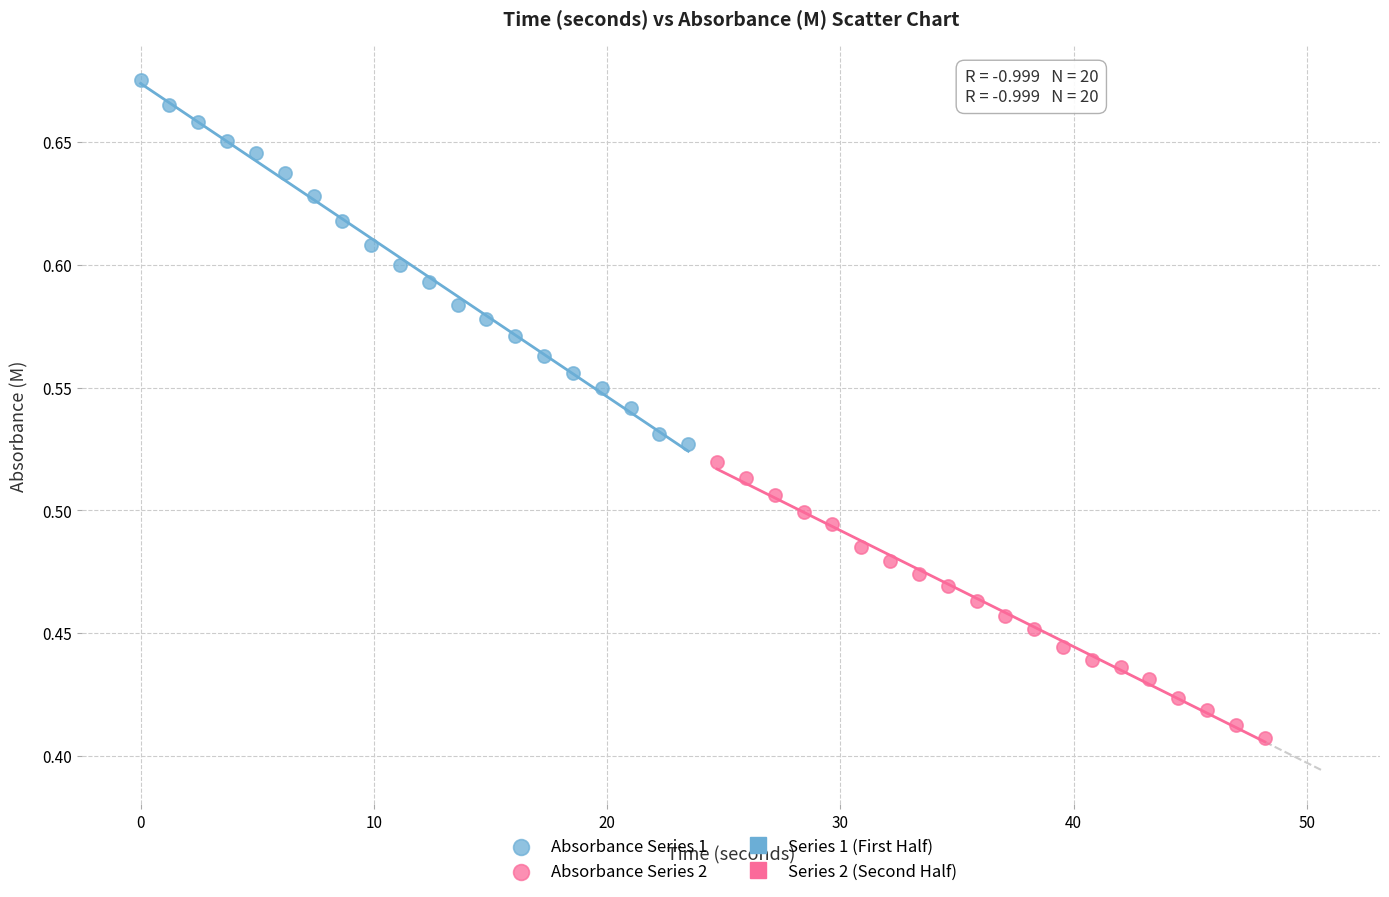

Which series has the widest spread of Y values?

Absorbance Series 1